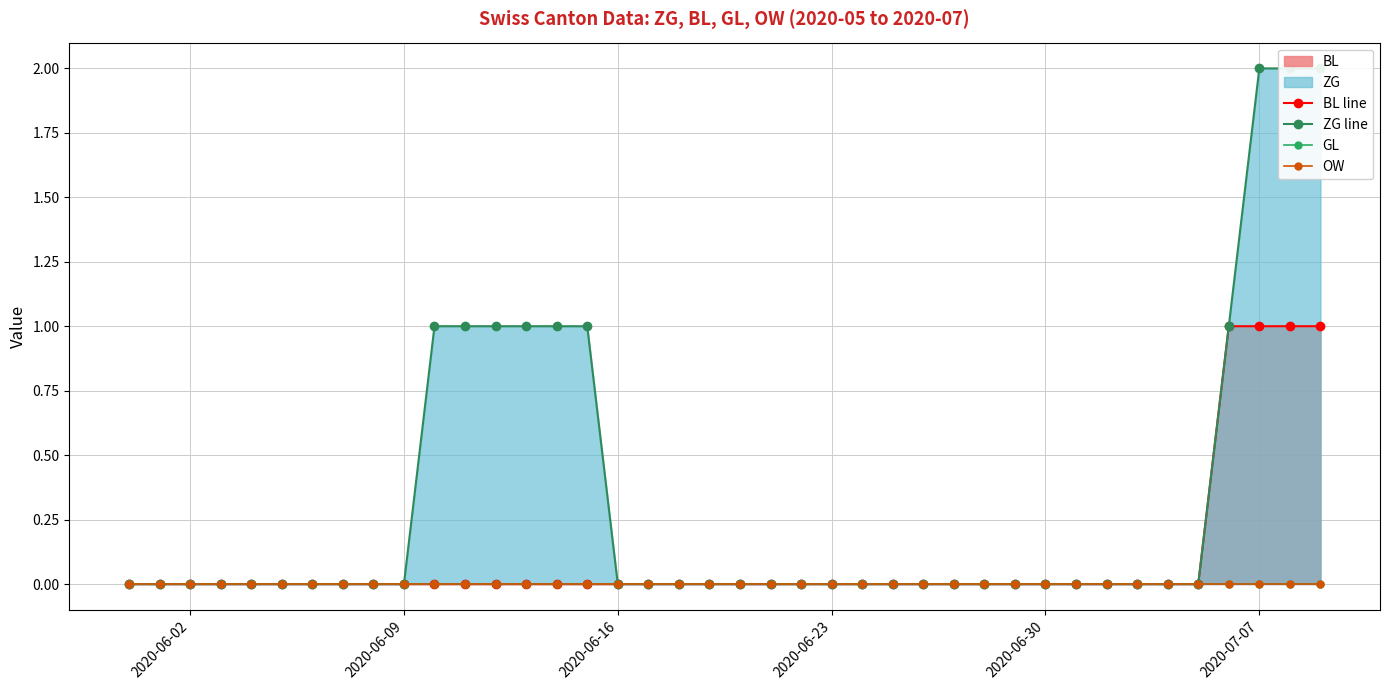

At which label does ZG line reach its minimum?

2020-06-02